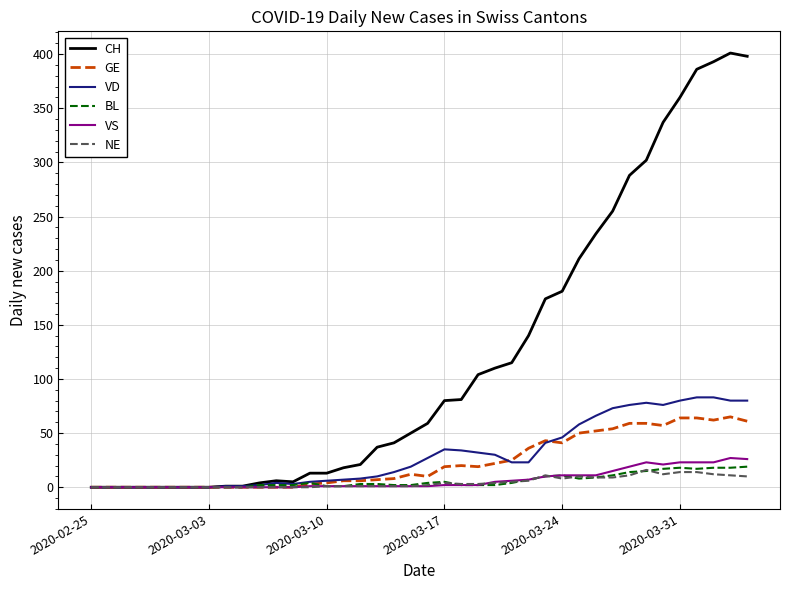

Which series has the widest spread of values?

CH